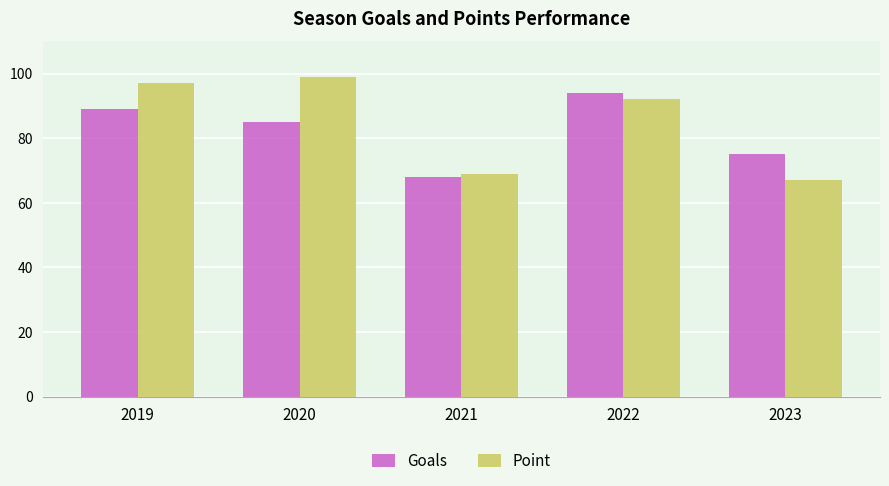

What is the difference between the Goals values at 2020 and 2022?

9